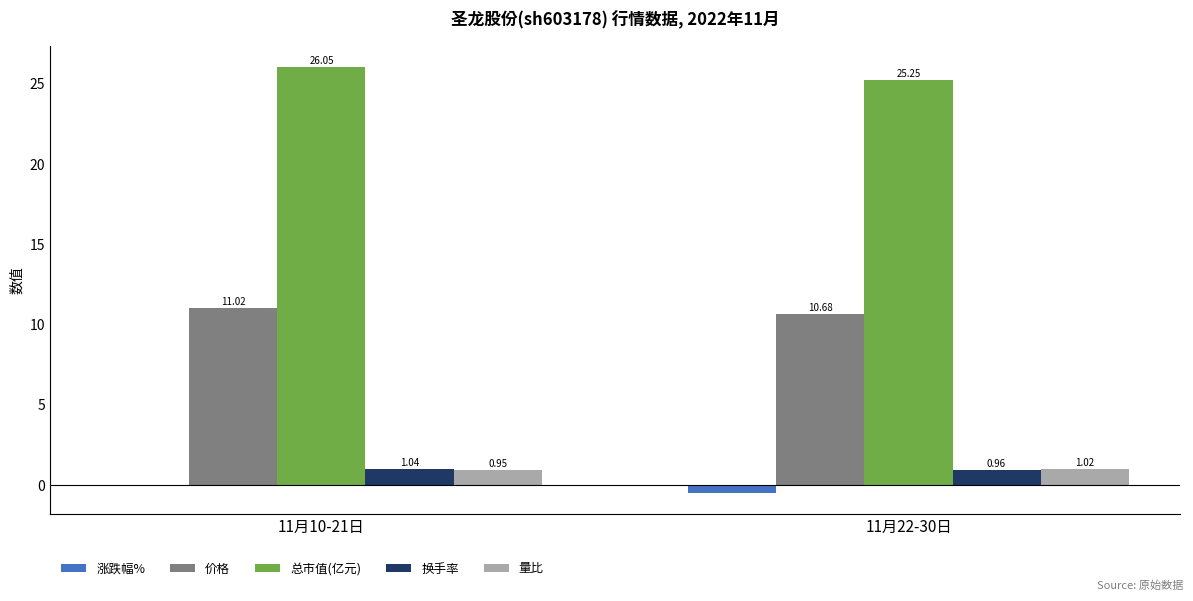

How many data points does each series have?

2